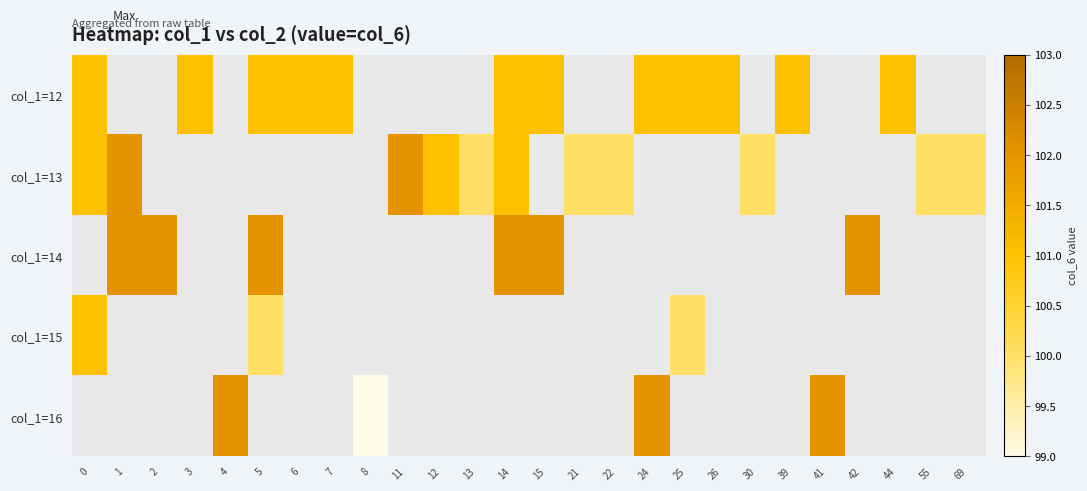

True or false: col_1=12 has a value of 38.1 at 14.

False